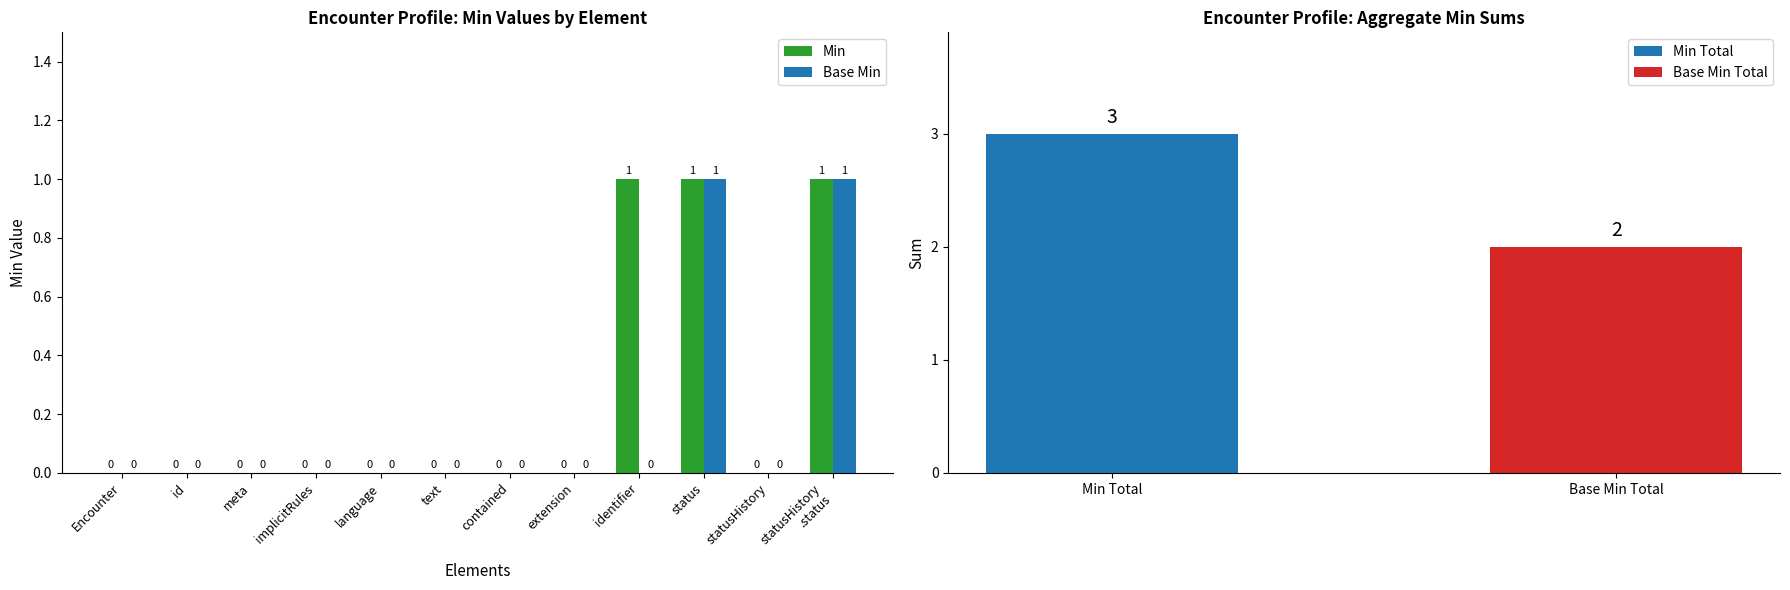

What is the label of the 2nd bar from the left?

id